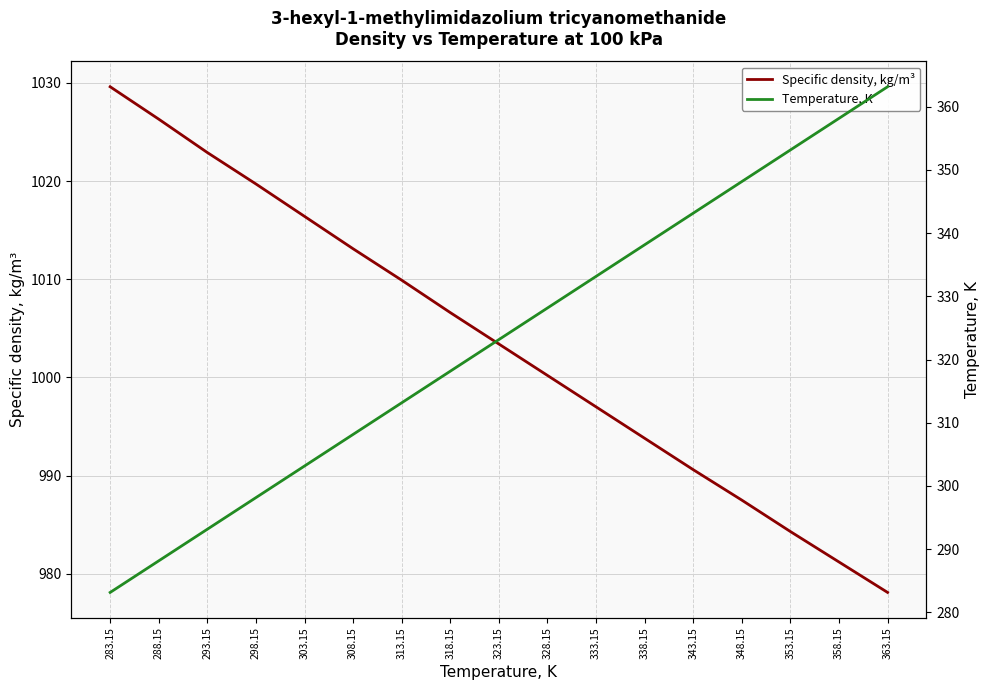

What is the approximate value of Specific density, kg/m³ at 328.15?

1000.2